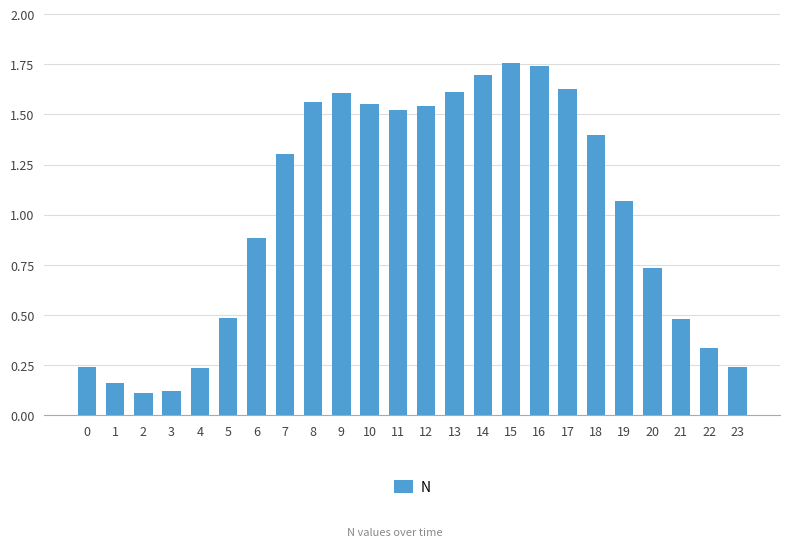

What is the value of the 8th bar from the left?

1.3